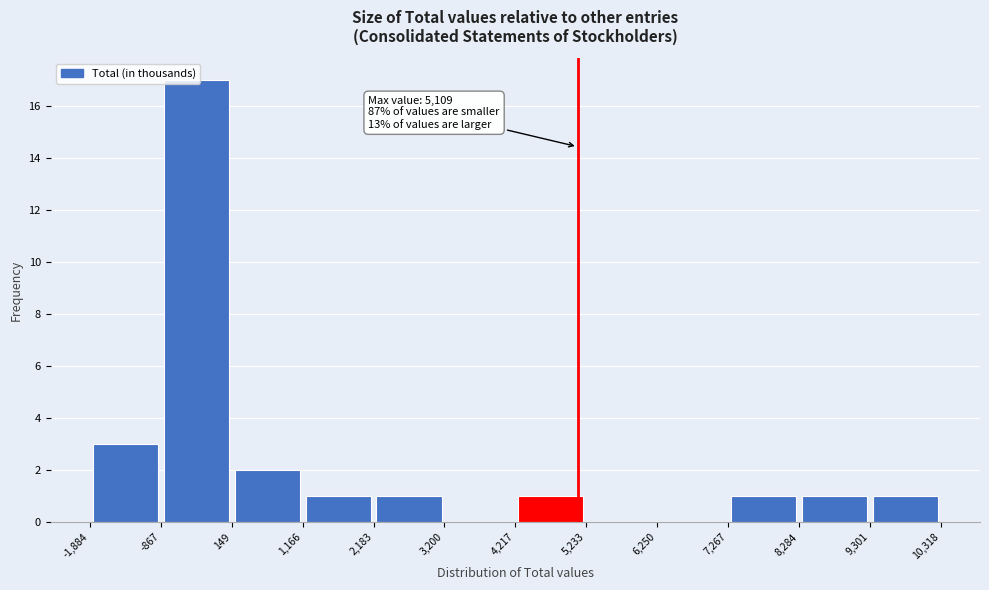

Over which range of the x-axis is the bar tallest?

-867 to 149